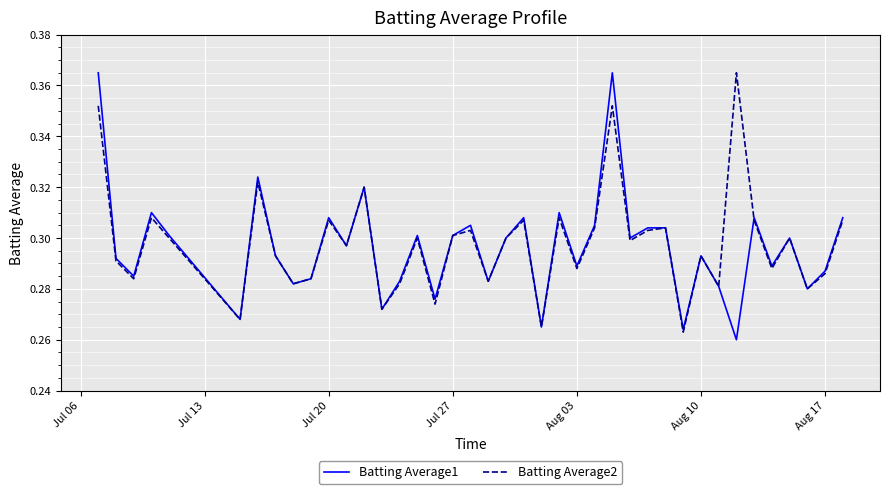

Rank the series by their average value, from highest to lowest.

Batting Average2, Batting Average1